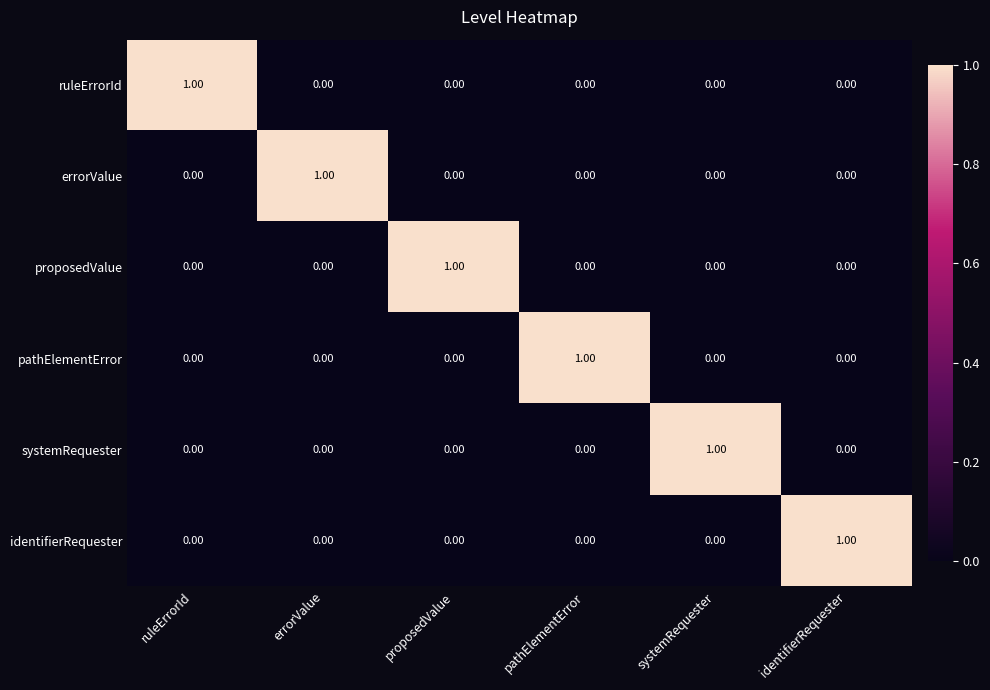

Which category has the highest value in the systemRequester series?

systemRequester